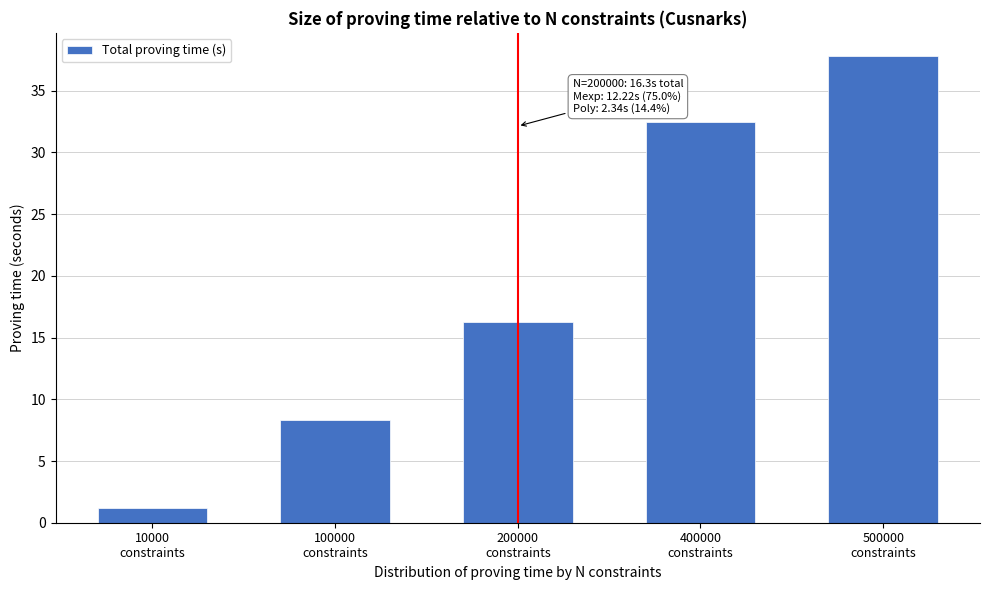

Reading left to right, extract all data points from this chart.

1.2	8.3	16.3	32.4	37.8